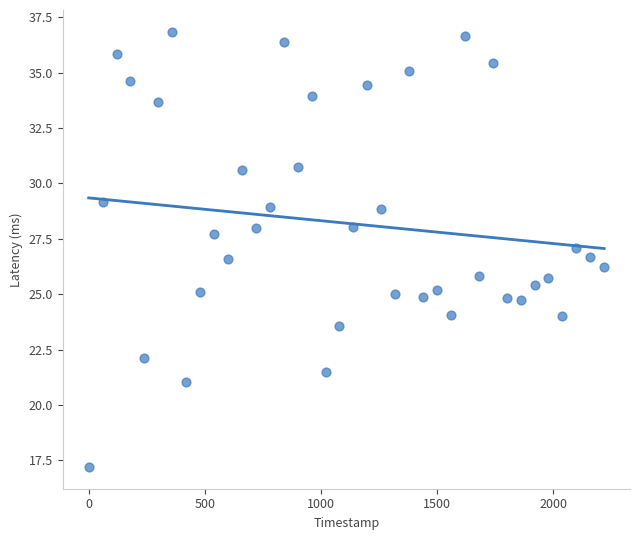

What is the range of X values (max minus min)?

2220.0